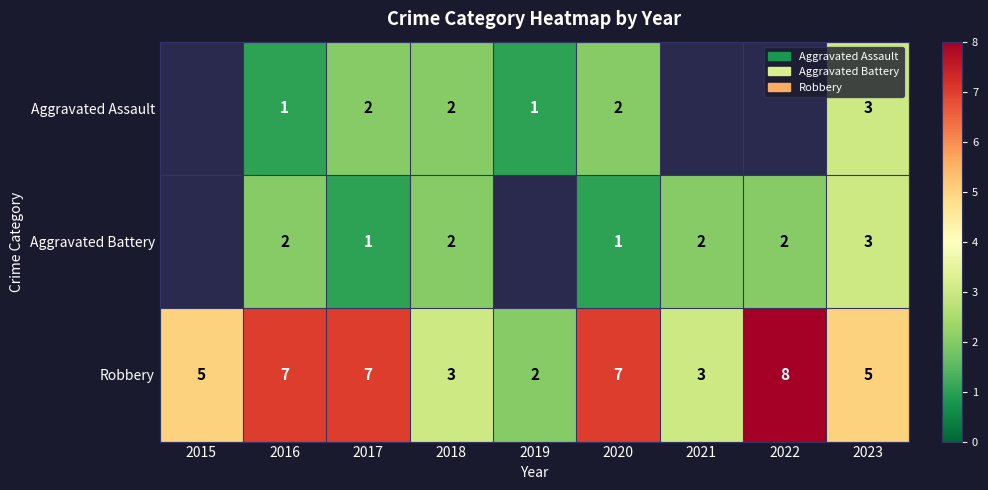

Which label corresponds to the largest value in the chart?

2022